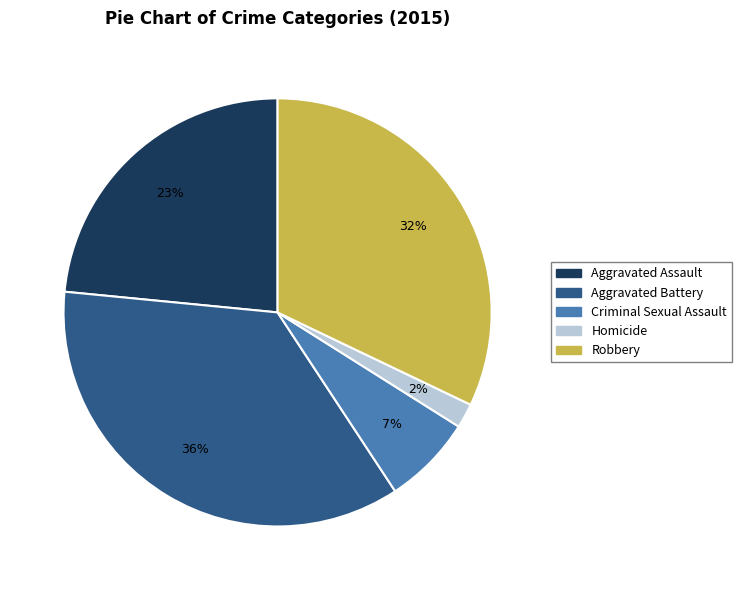

Count the number of slices in the pie.

5